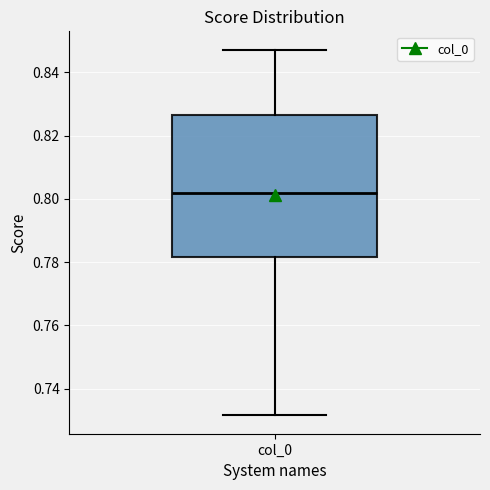

Where does the median line of the box for col_0 sit on the y-axis? The values are not printed on the chart, so give them approximately, as read against the axis.

0.802